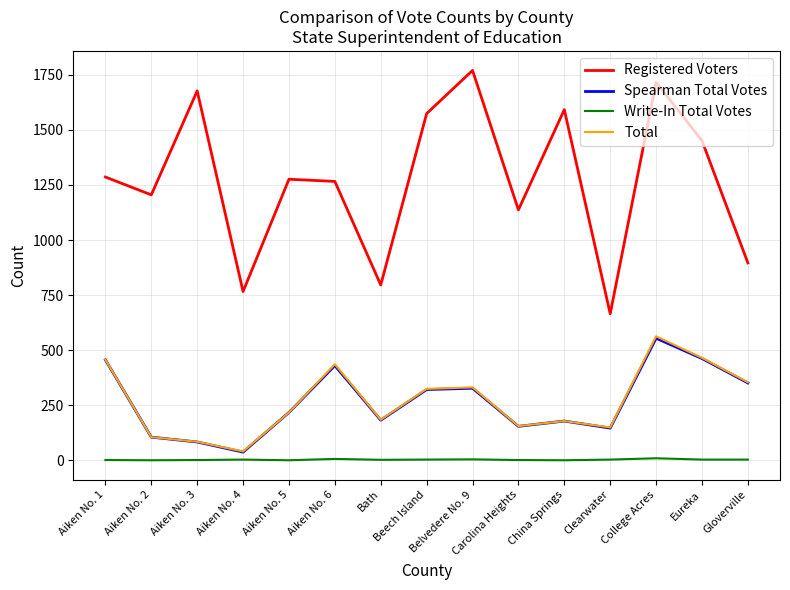

Does the chart display data point markers on the line(s)?

No